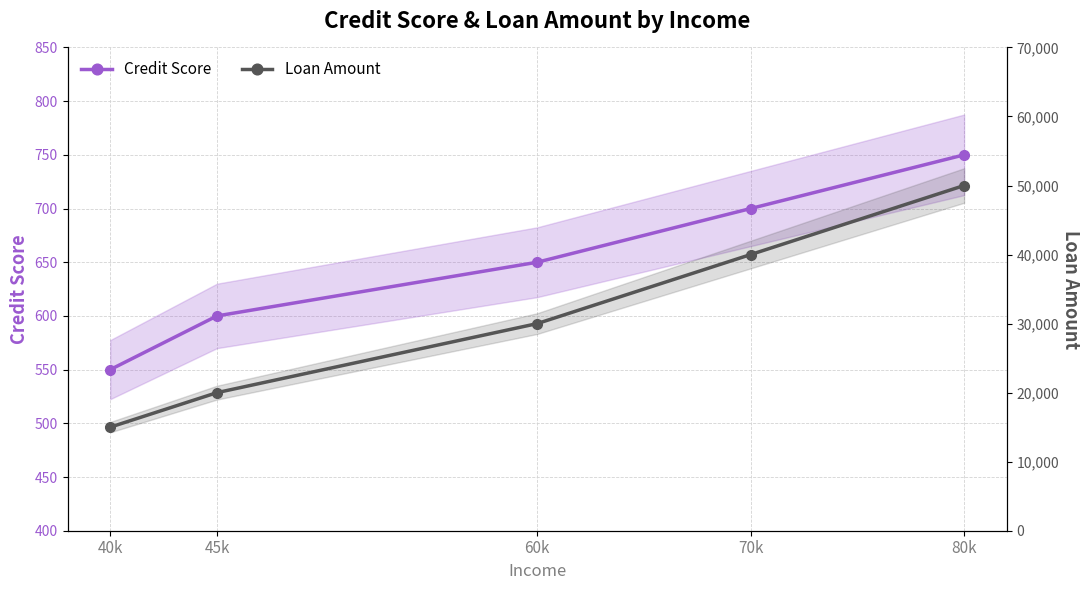

What is the difference between the highest and lowest values at 40k?

14450